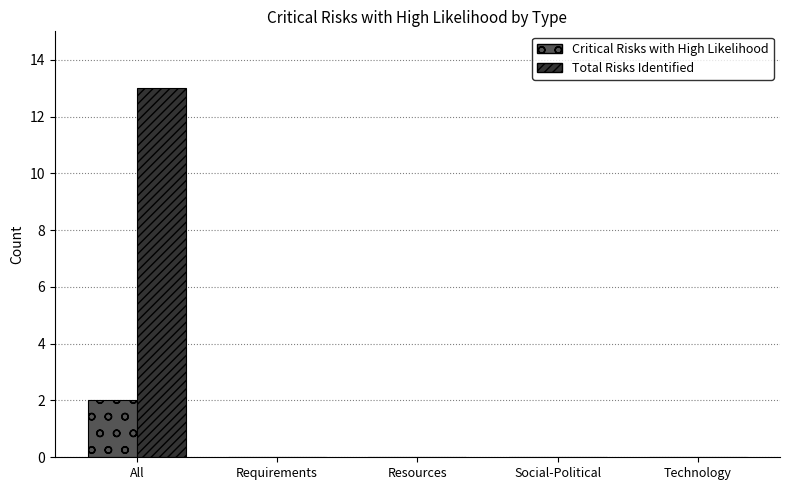

What is the difference between the Critical Risks with High Likelihood values at All and Technology?

2